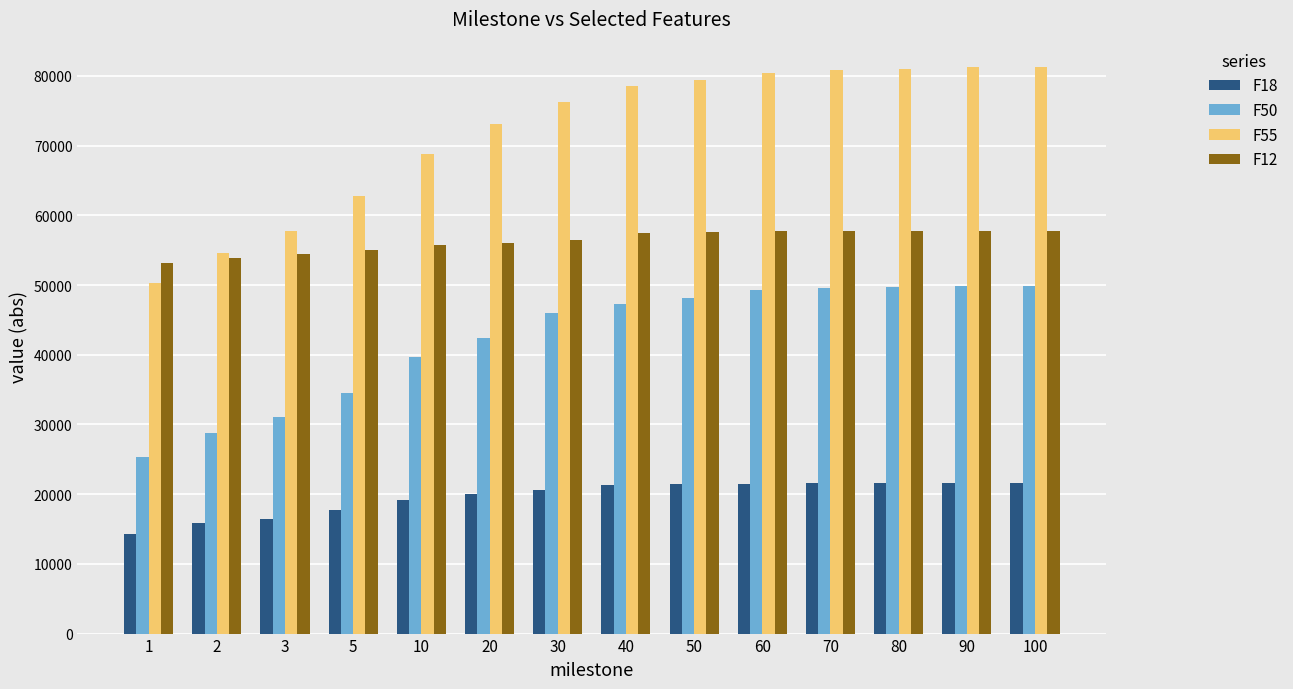

How many groups of bars are there?

14